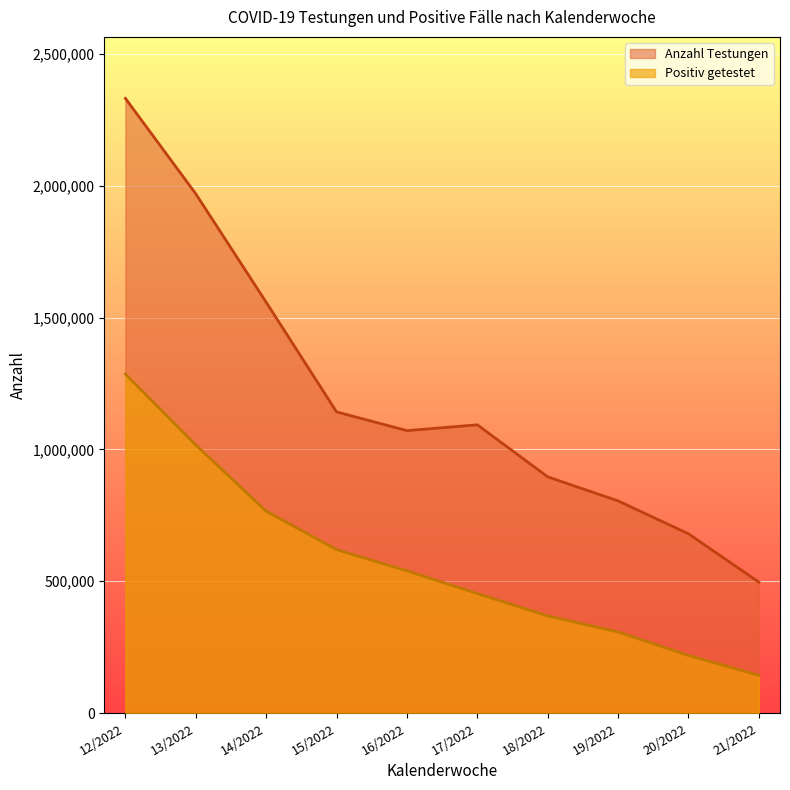

Which series has the largest total across all categories?

Anzahl Testungen